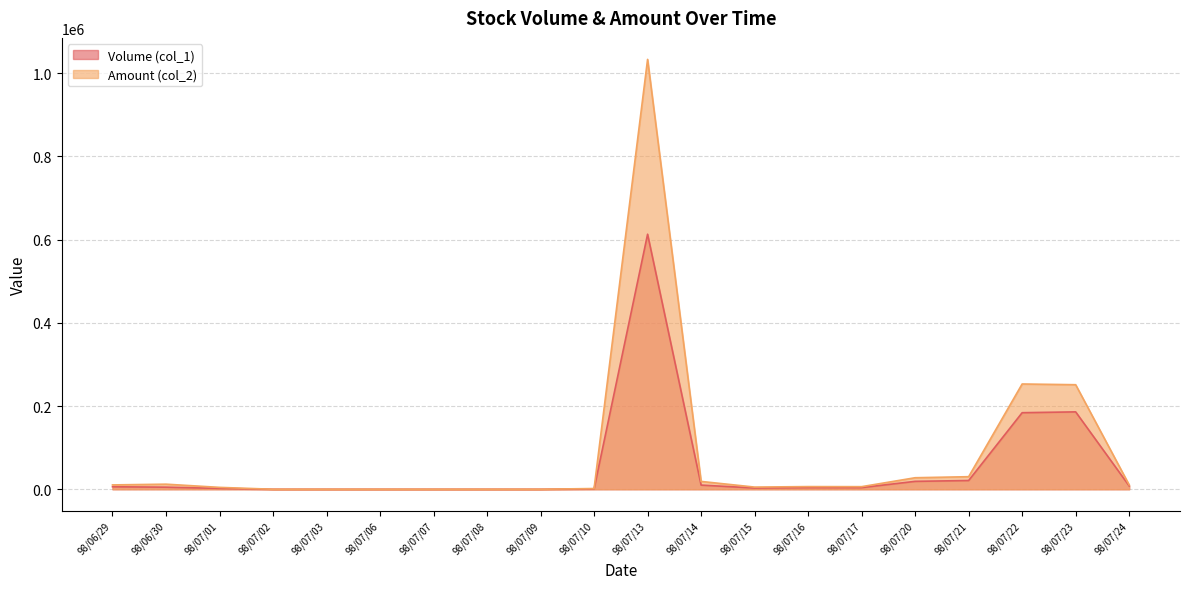

What is the label of the 12th point from the right?

98/07/09